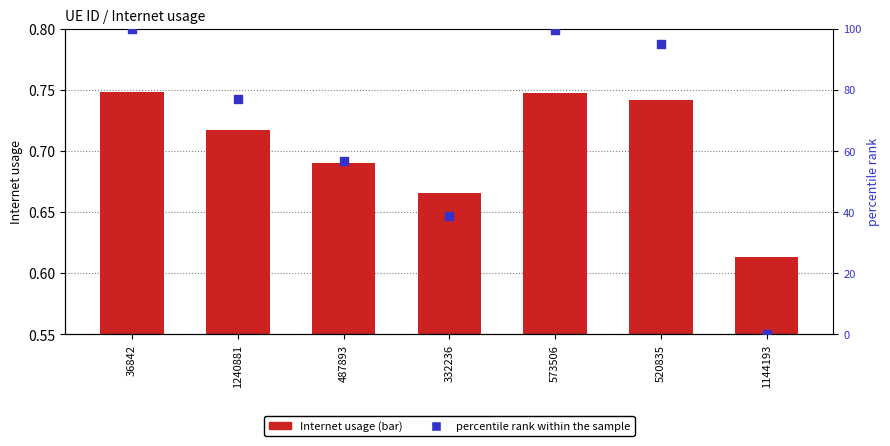

At which category is the sum across all series the highest?

36842